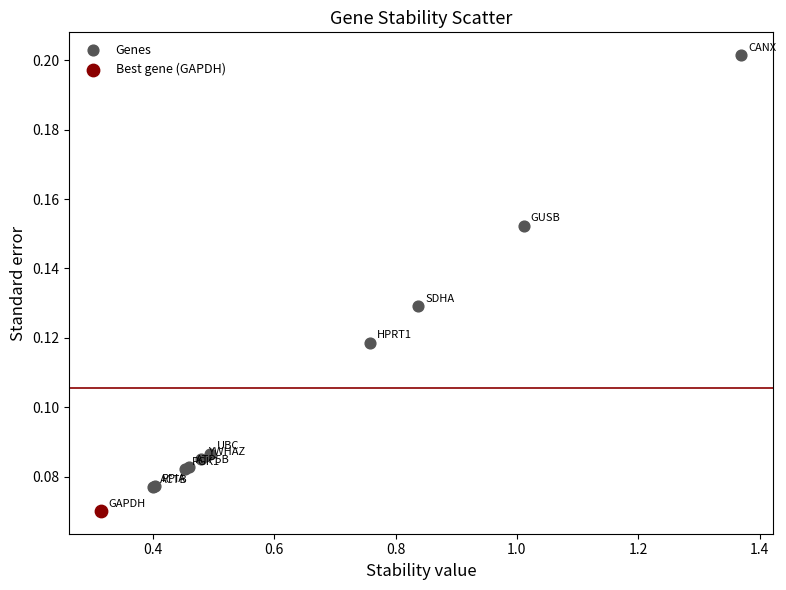

What are all the series names shown in the legend?

Genes, Best gene (GAPDH)